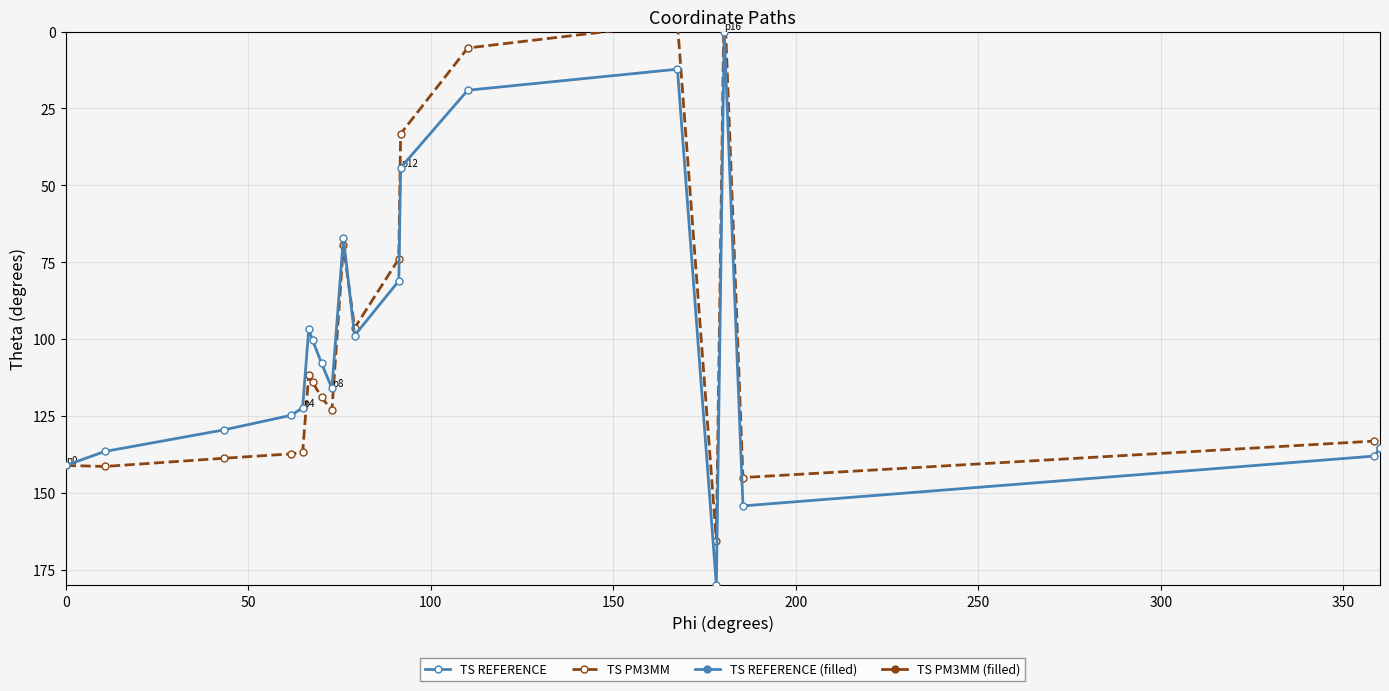

What is the sum of all TS REFERENCE values?

2004.8